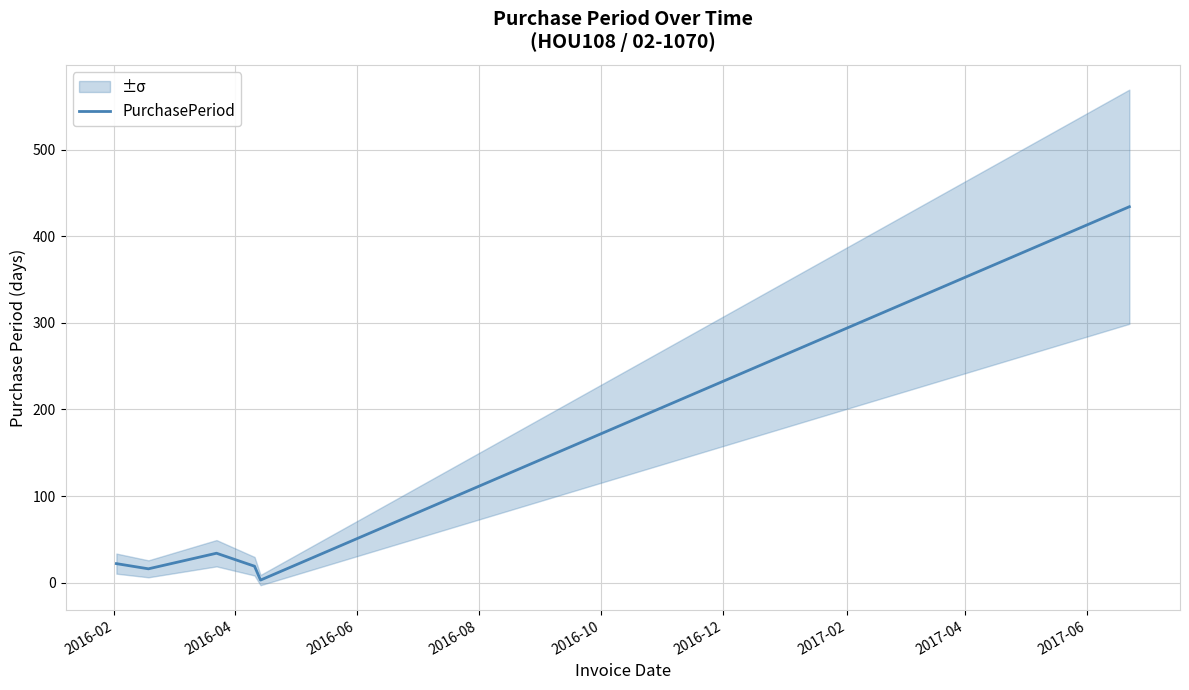

Is this an area chart (filled region under the line)?

No